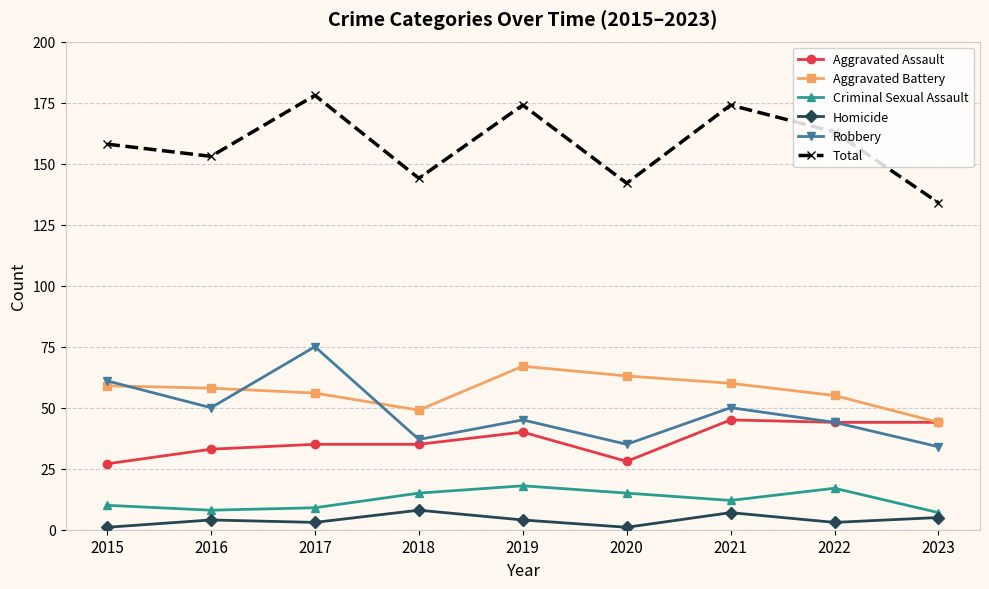

What is the average value of the Robbery series?

48